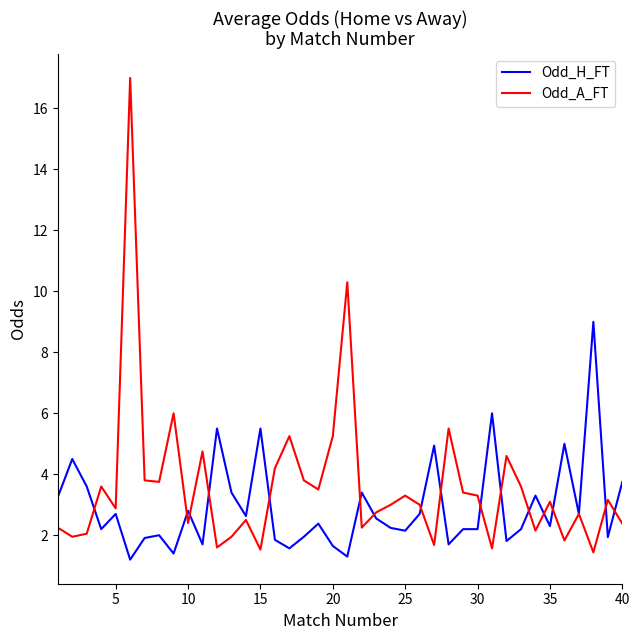

Which series has the largest total across all categories?

Odd_A_FT